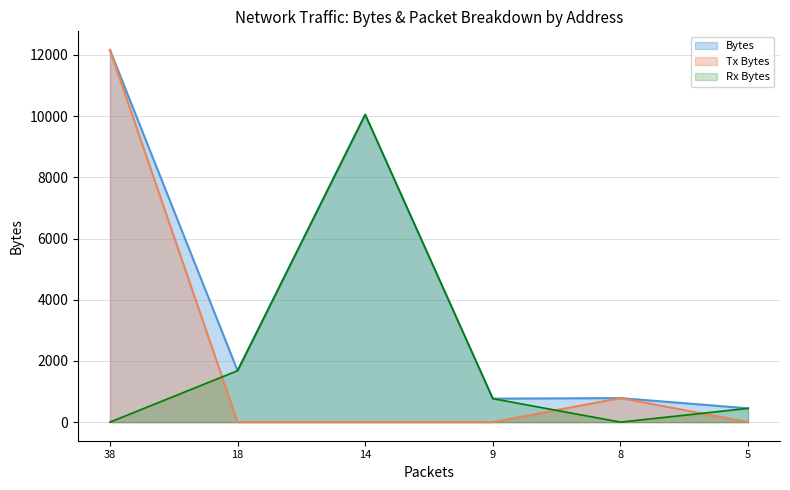

Which series has the largest total across all categories?

Bytes (line)